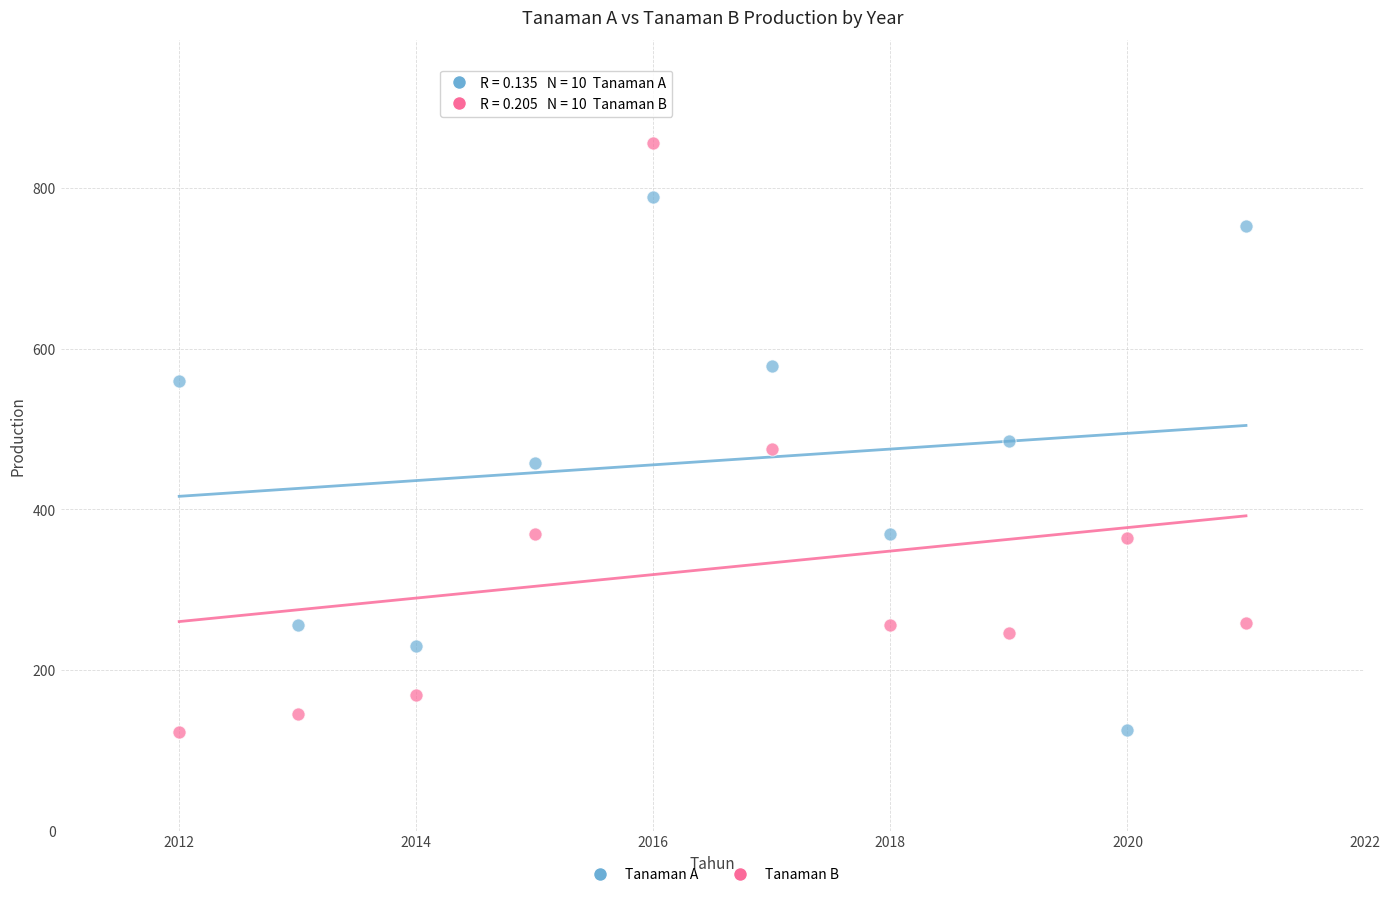

Which series has the largest Y range (max minus min)?

Tanaman B